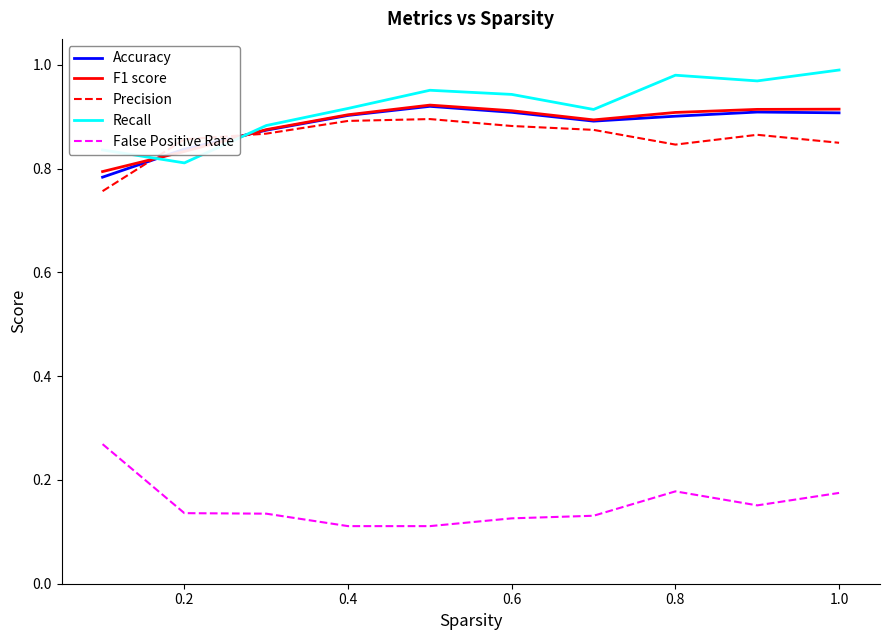

True or false: F1 score and False Positive Rate intersect in this chart.

False